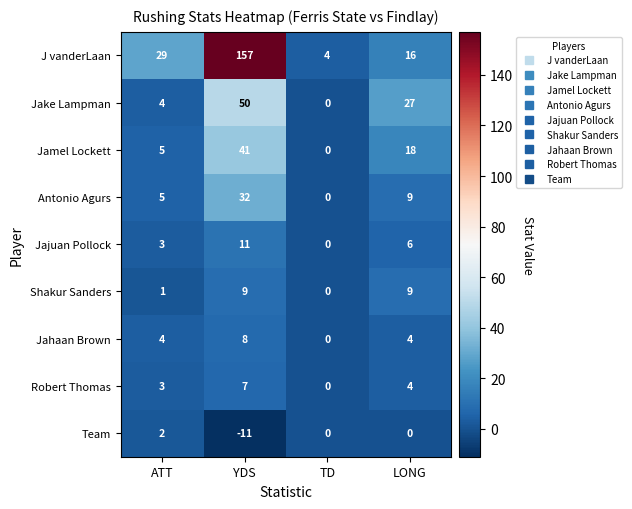

Which series has the largest total across all categories?

J vanderLaan